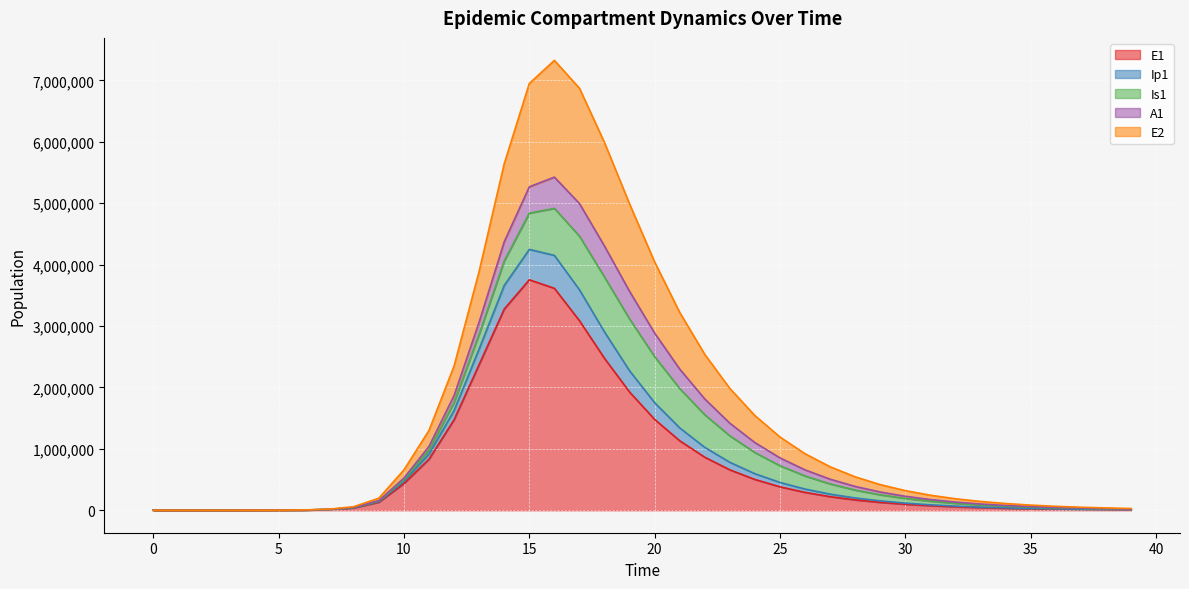

What value does the E2 series have at 0?

1.0